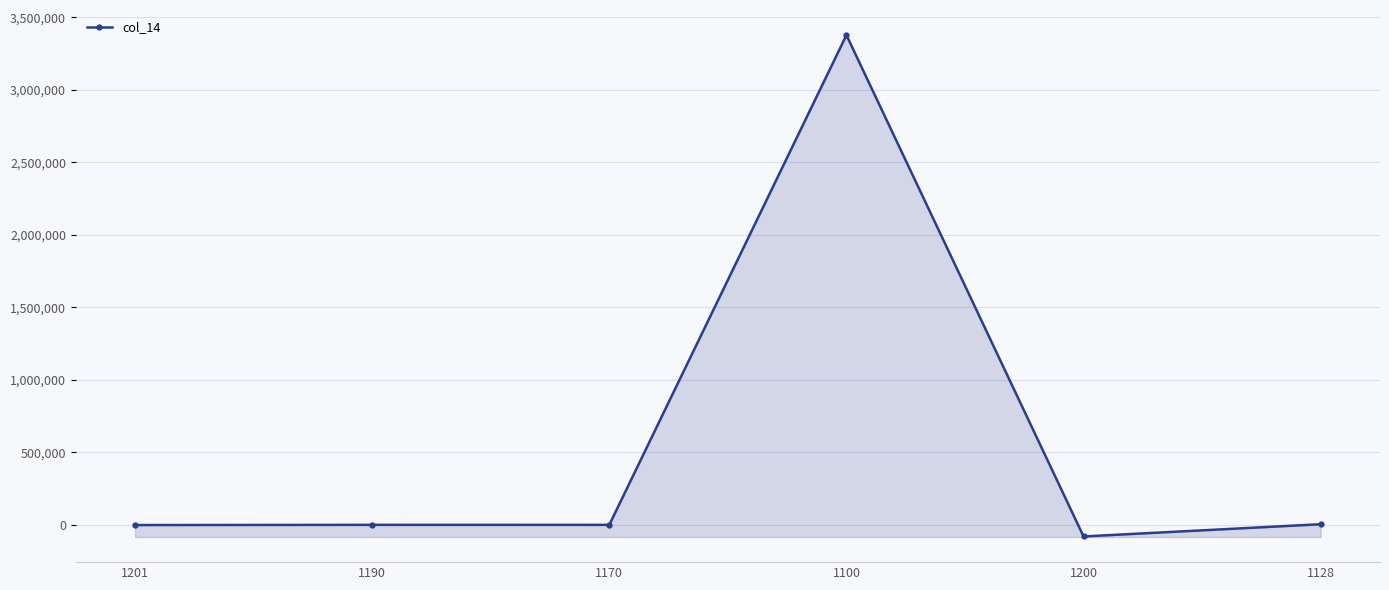

True or false: the data shows 94.8 at 1170.

True